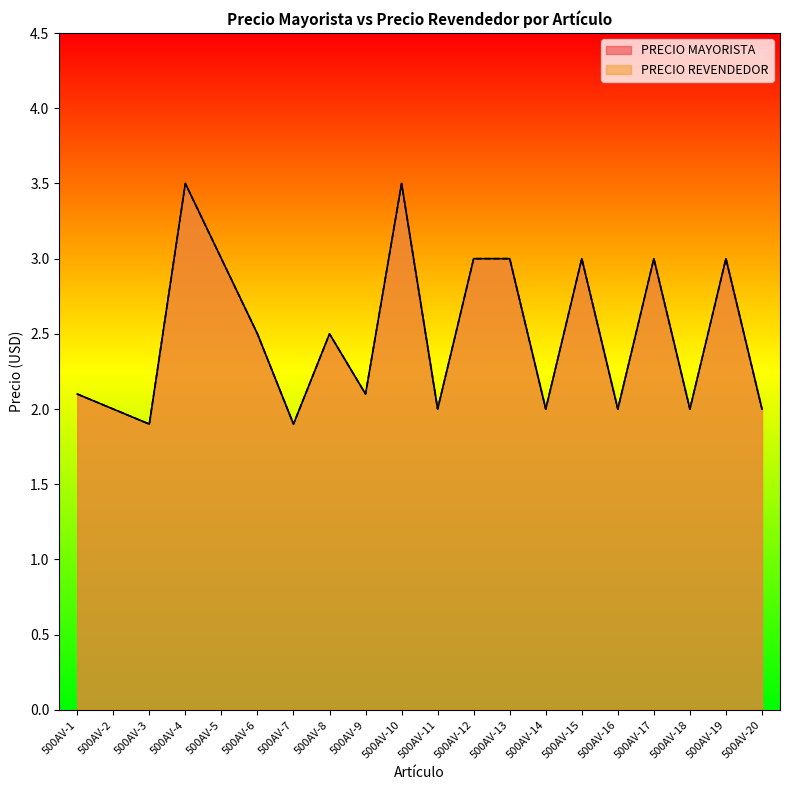

Is the value of PRECIO MAYORISTA at 500AV-11 greater than the value of PRECIO REVENDEDOR at 500AV-5?

No